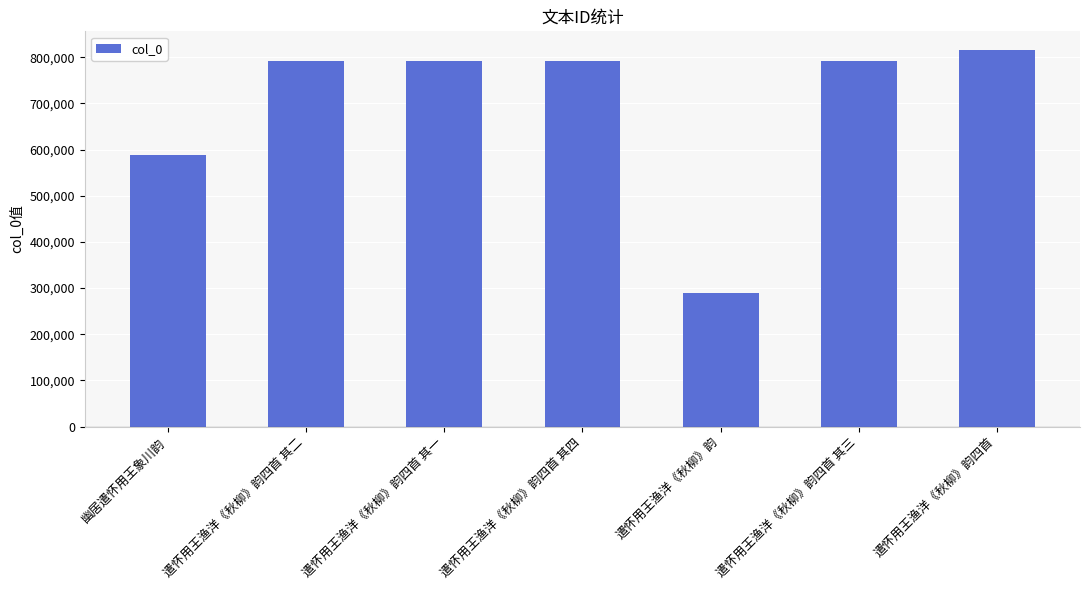

What is the change in value from 遣怀用王渔洋《秋柳》韵四首 其一 to 遣怀用王渔洋《秋柳》韵四首 其三?

+2